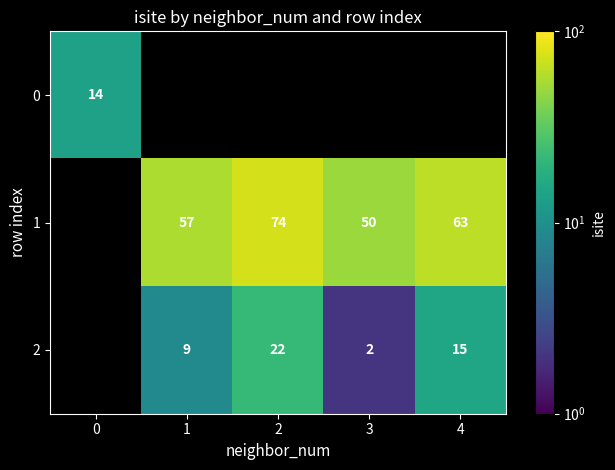

True or false: 1 has a value of 108 at 4.

False